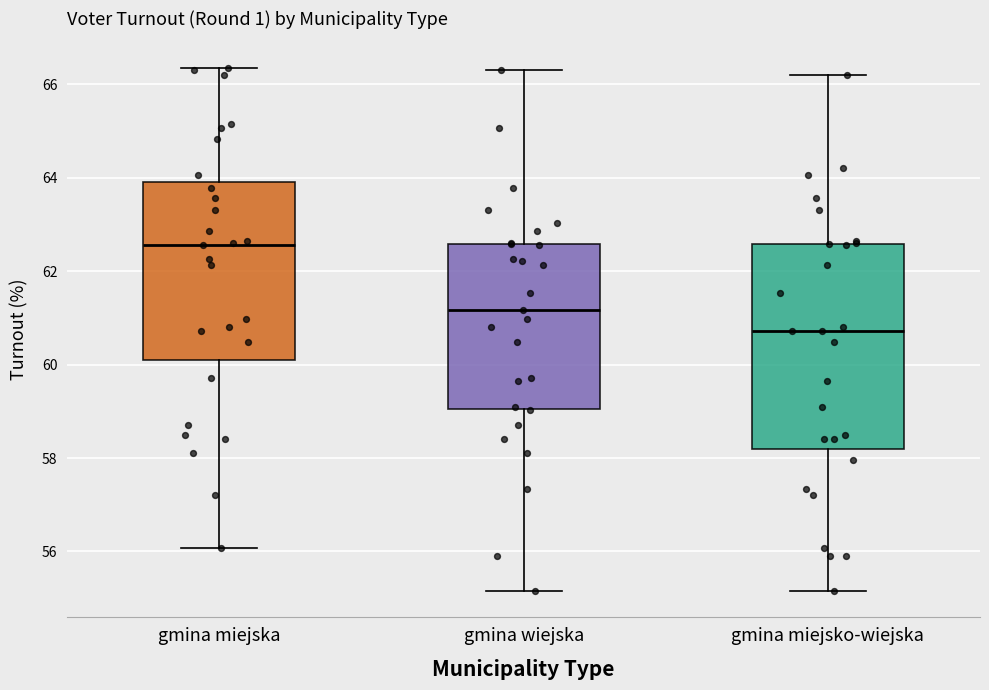

Reading left to right, read every box against the y-axis: the position of its median line, the range the box covers, and the ends of its whiskers. The values are not printed on the chart, so give them approximately, as read against the axis.

gmina miejska: median 62.6, box 60.2 to 64.0, whiskers 56.0 to 66.4
gmina wiejska: median 61.2, box 59.0 to 62.6, whiskers 55.2 to 66.4
gmina miejsko-wiejska: median 60.8, box 58.2 to 62.6, whiskers 55.2 to 66.2